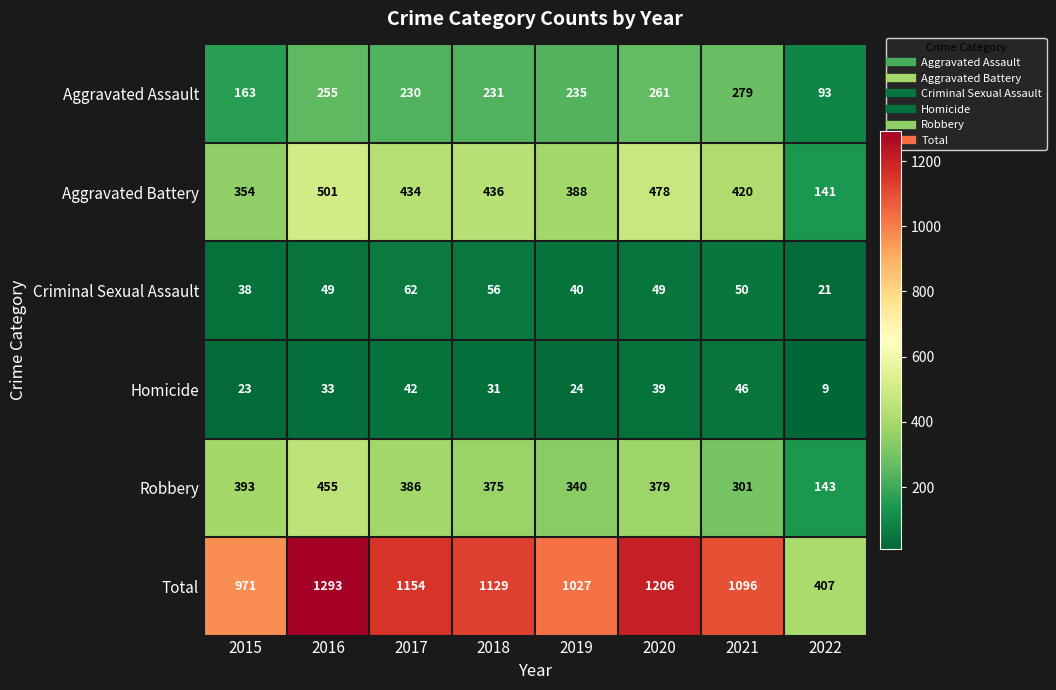

What is the difference between the second highest and second lowest values in the Aggravated Assault series?

98